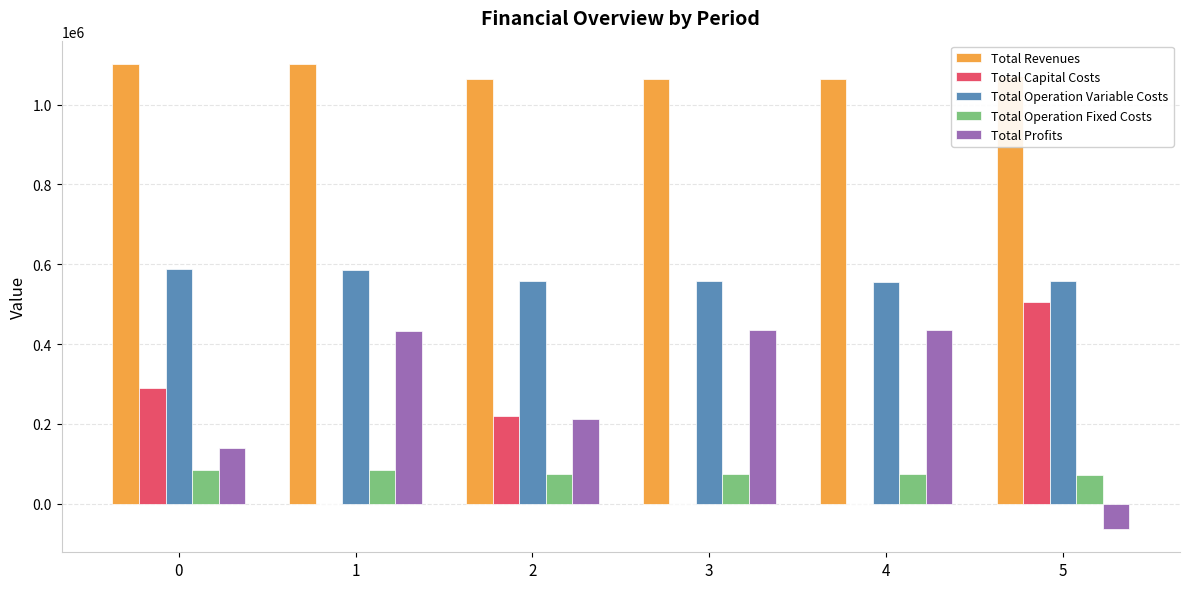

Are the bars grouped side by side (vs. stacked)?

Yes